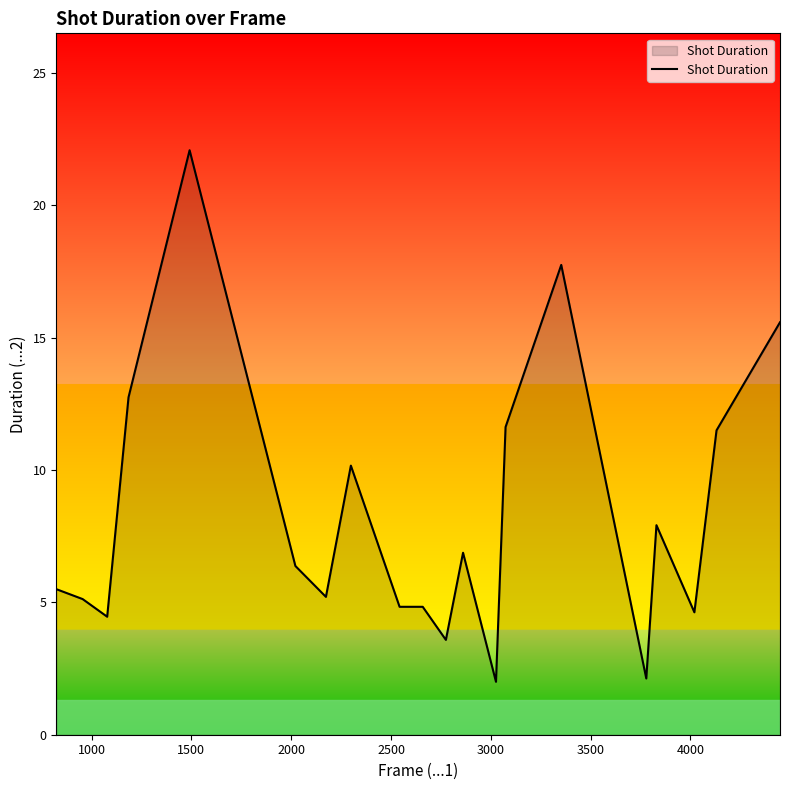

What is the maximum value shown in the chart?

22.1